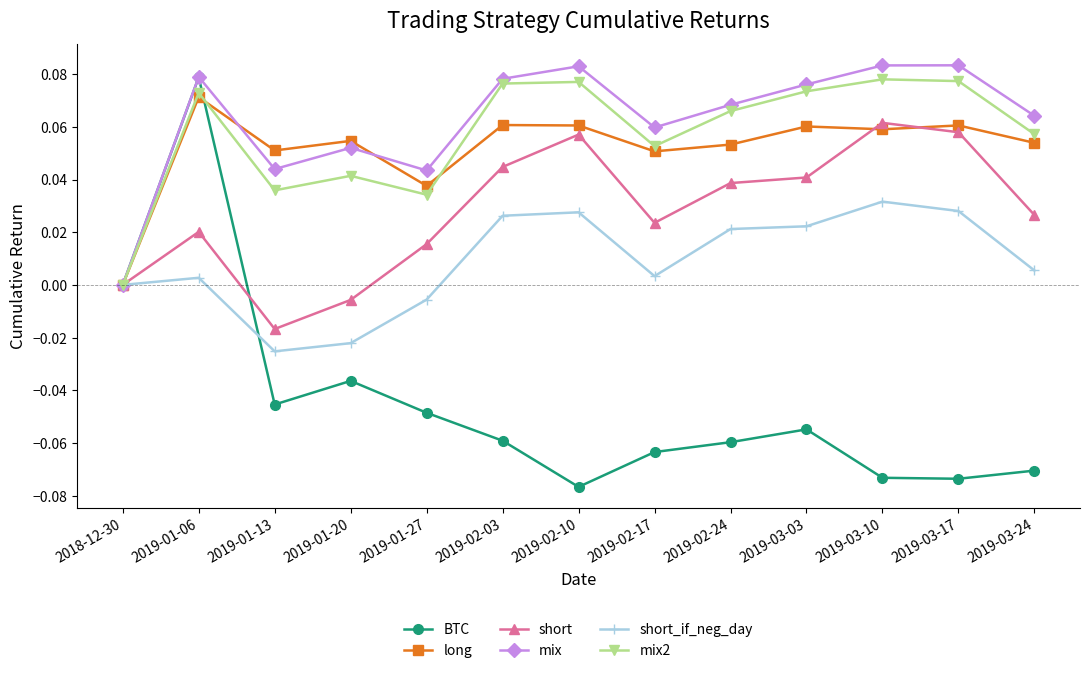

Which series has the largest range (max minus min)?

BTC